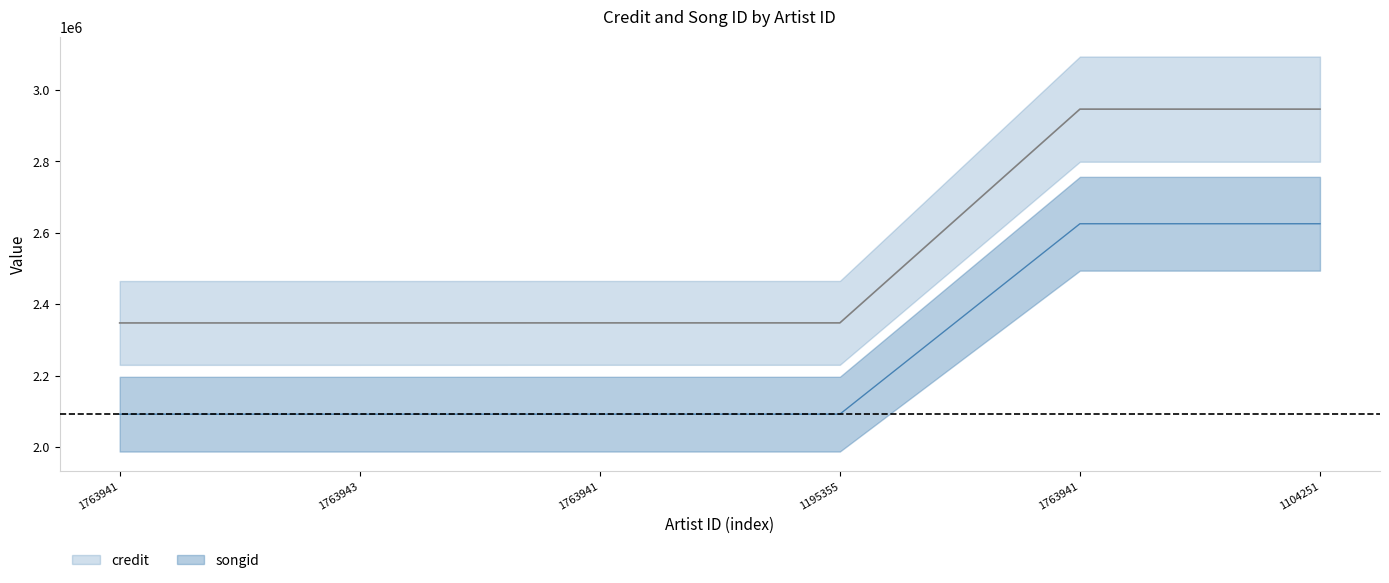

What is the smallest value displayed?

2092476